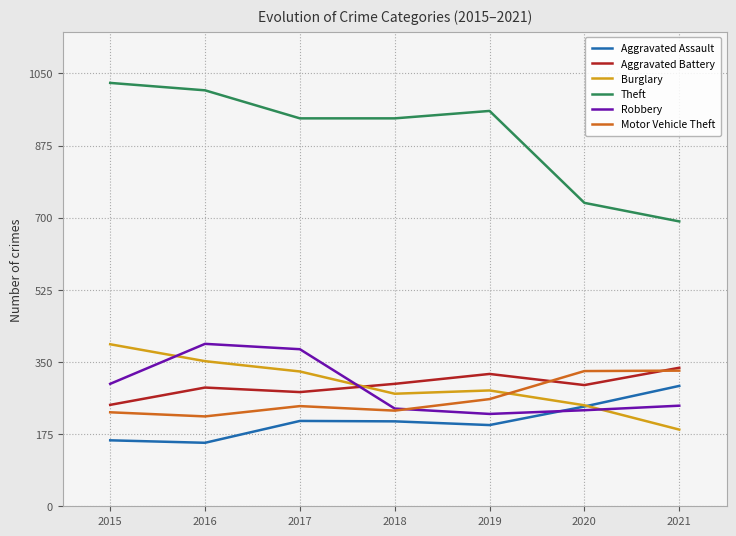

At which category does Robbery reach its first local peak?

2016